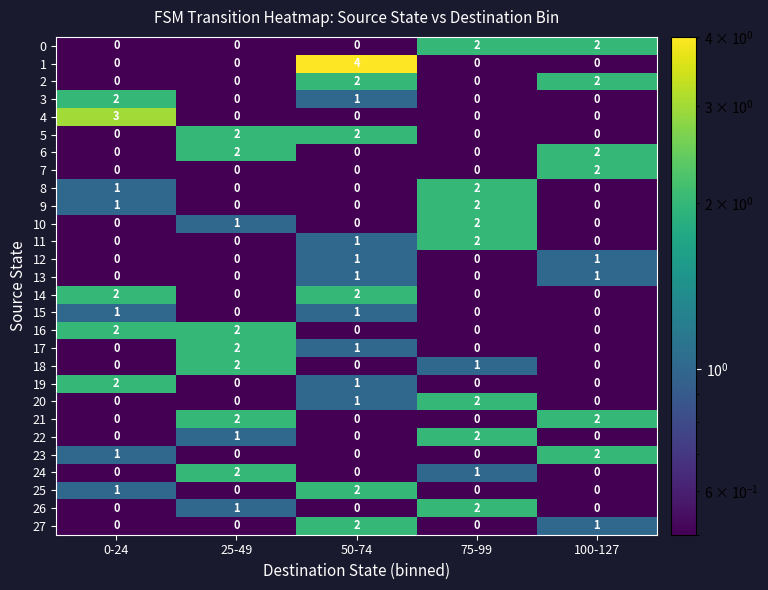

Which category has the highest value across all series?

50-74